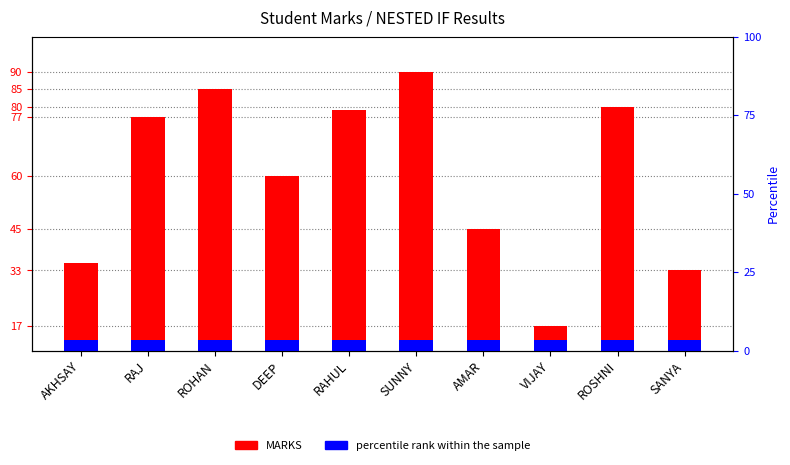

At which label does the data first exceed 77?

ROHAN